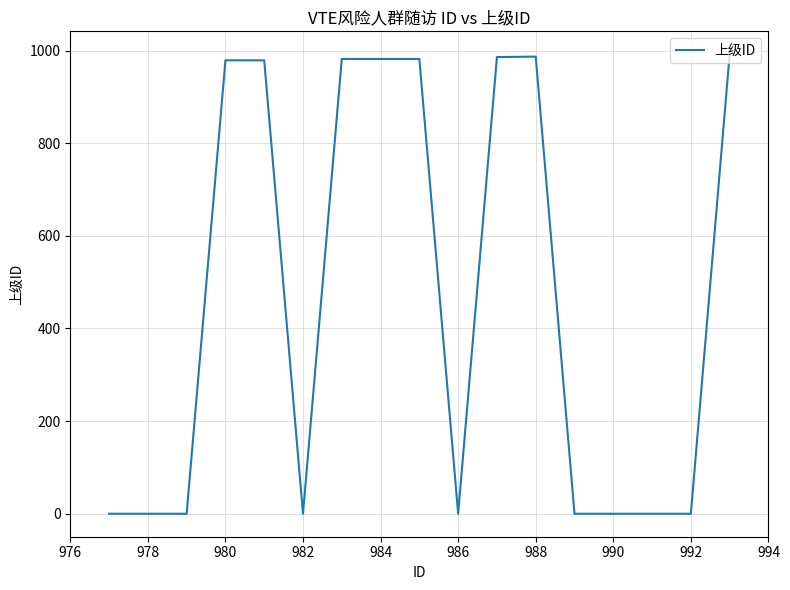

Is this an area chart (filled region under the line)?

No